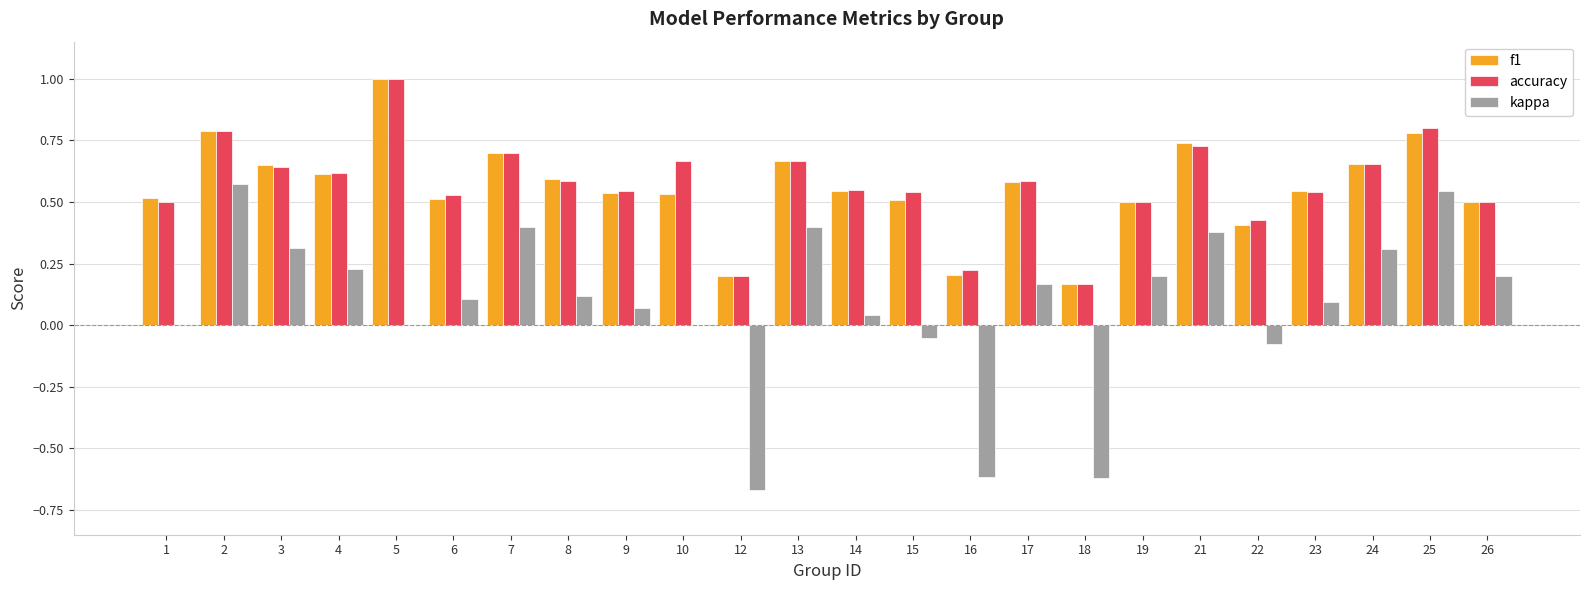

Which series has the largest range (max minus min)?

kappa